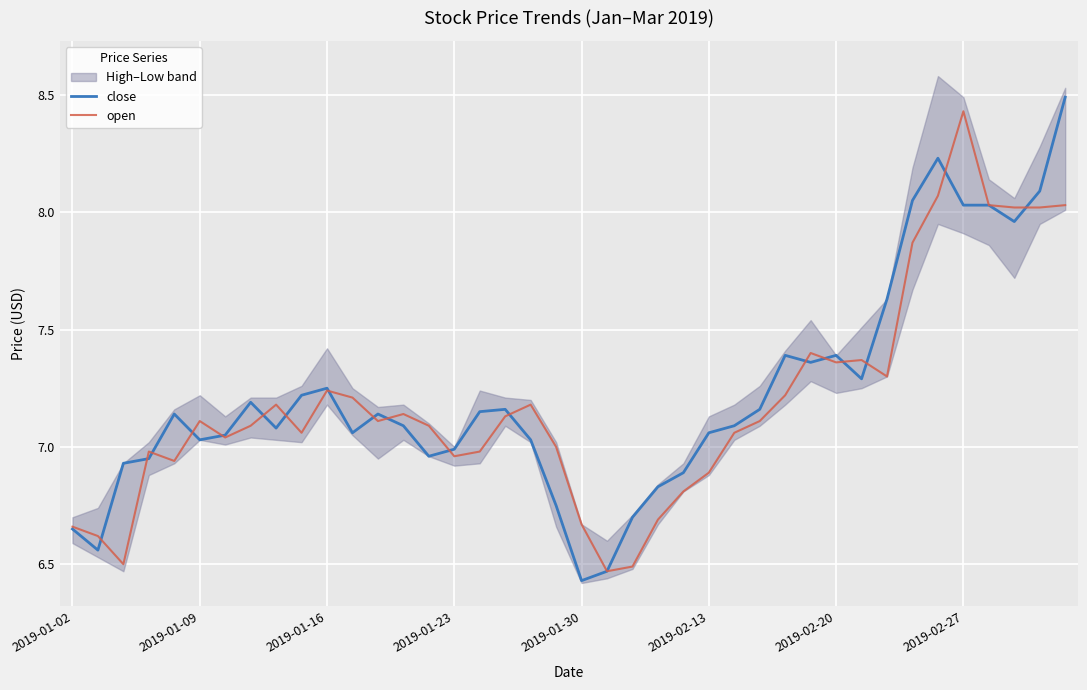

At which label is close closest to 7?

2019-01-23